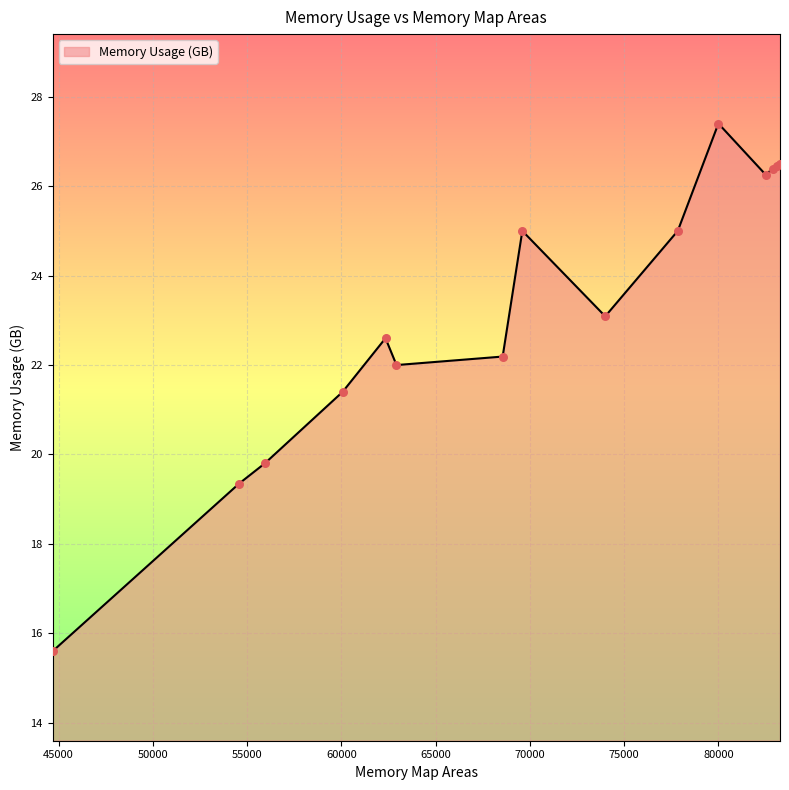

What is the smallest value displayed?

15.6